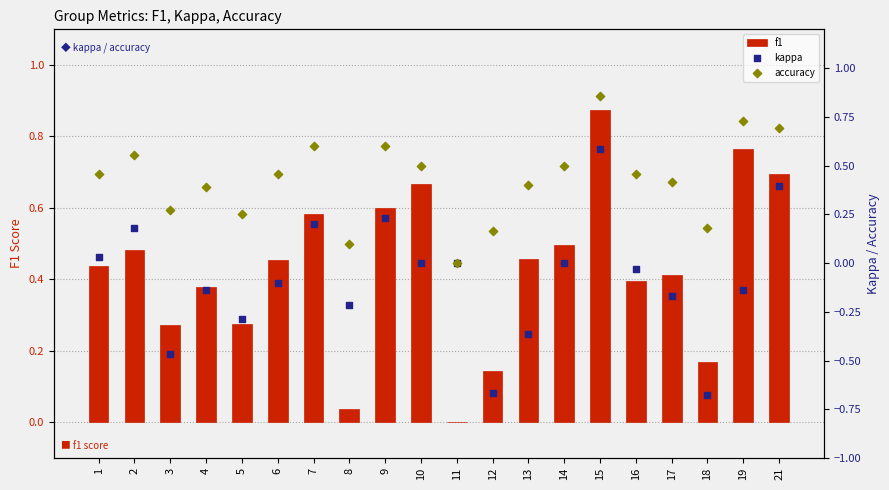

Which series contains the highest Y value?

f1